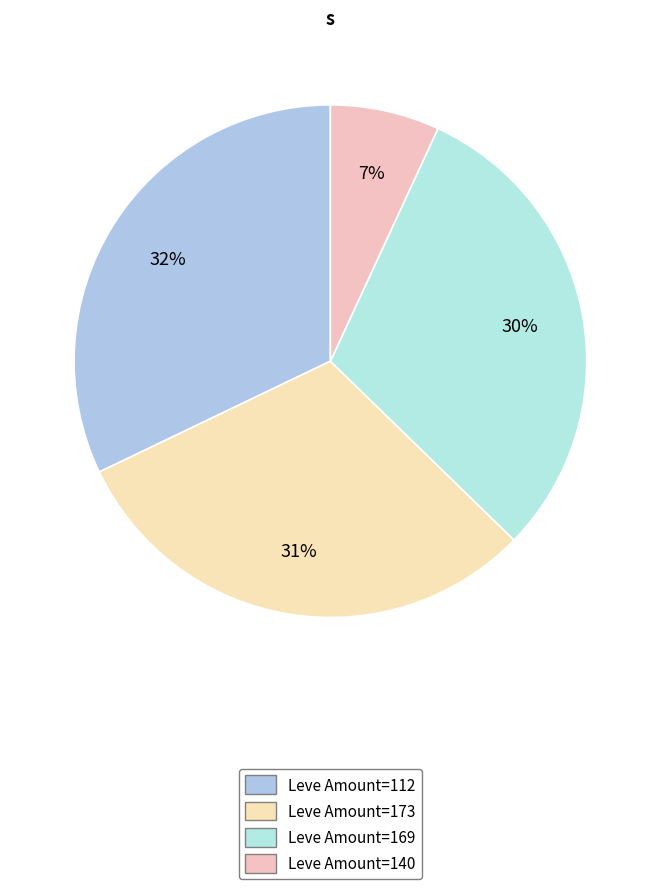

What is the largest slice in the pie chart?

Leve Amount=112